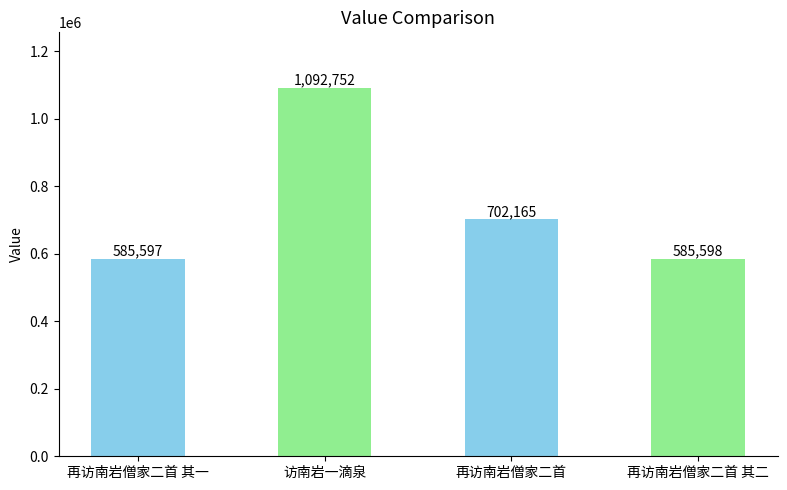

Rank the categories by value from highest to lowest.

访南岩一滴泉, 再访南岩僧家二首, 再访南岩僧家二首 其二, 再访南岩僧家二首 其一